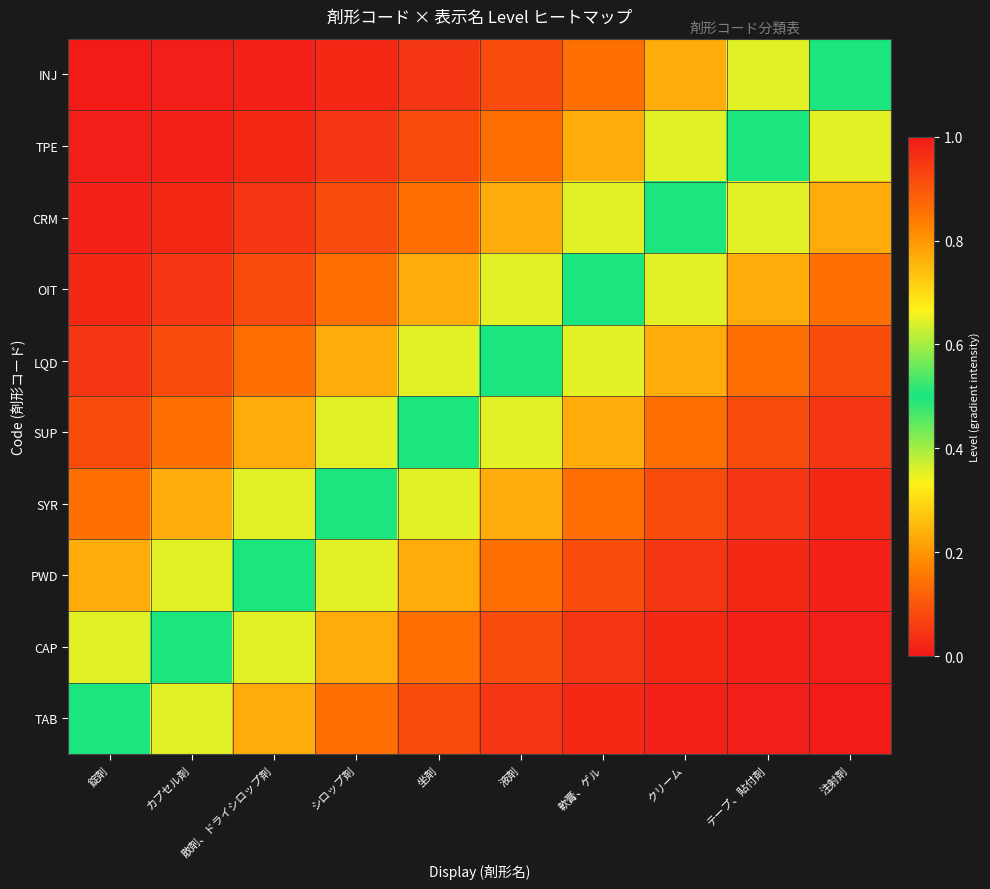

What is the total value across all series at シロップ剤?

3.7